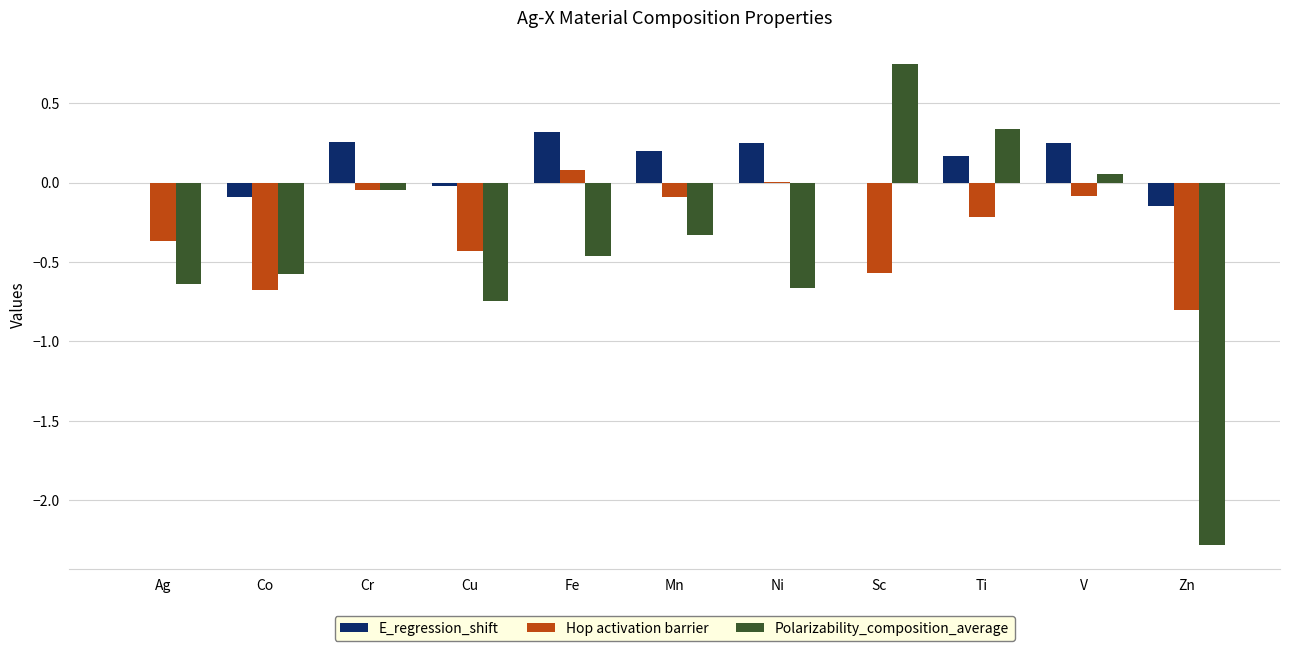

What is the sum of all E_regression_shift values?

1.2